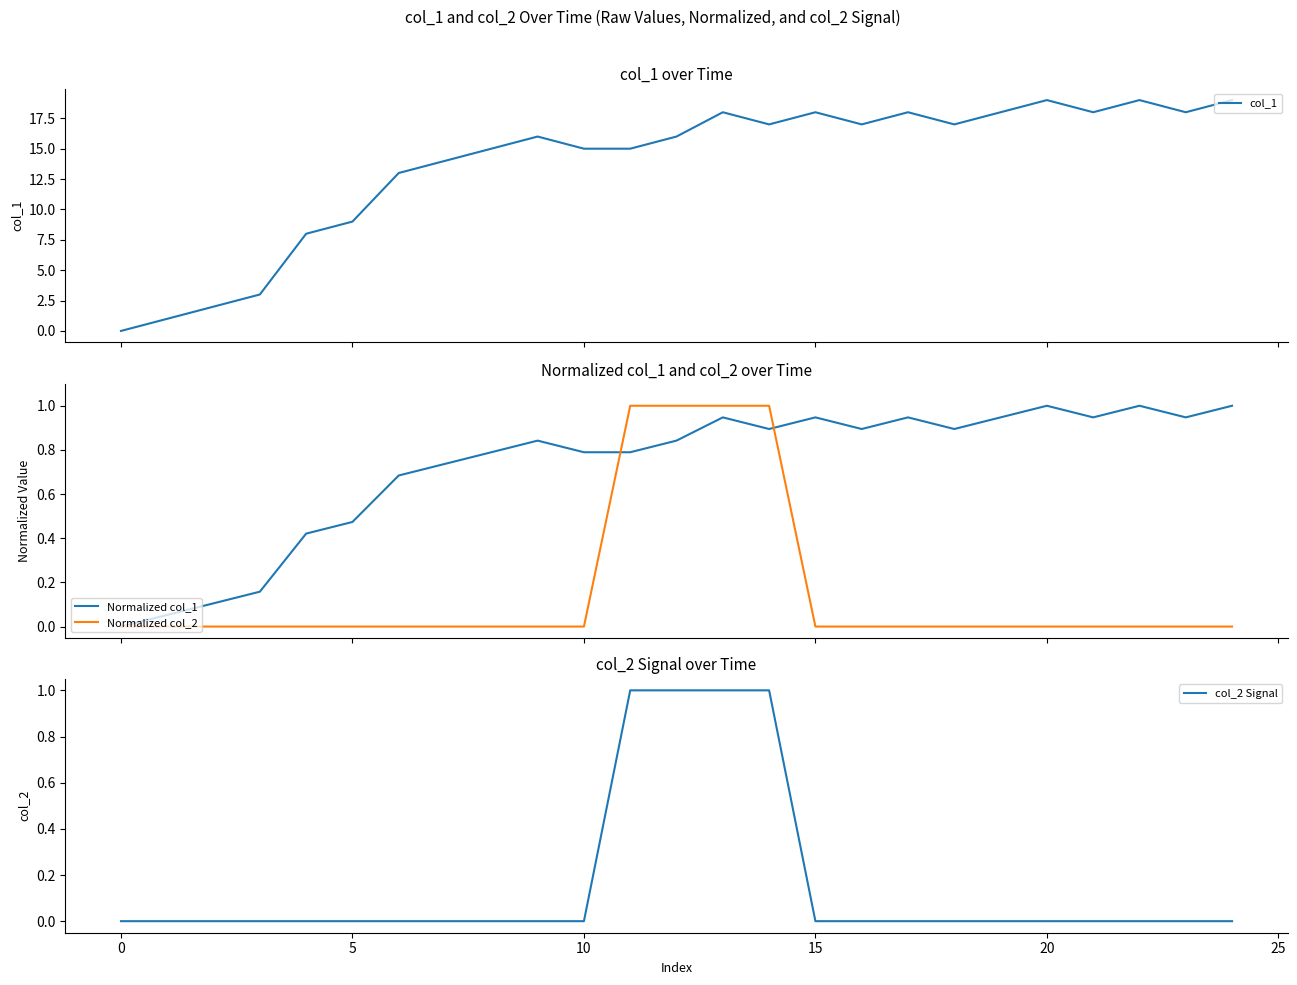

The value of col_2 Signal at 15 is 0. True or false?

True